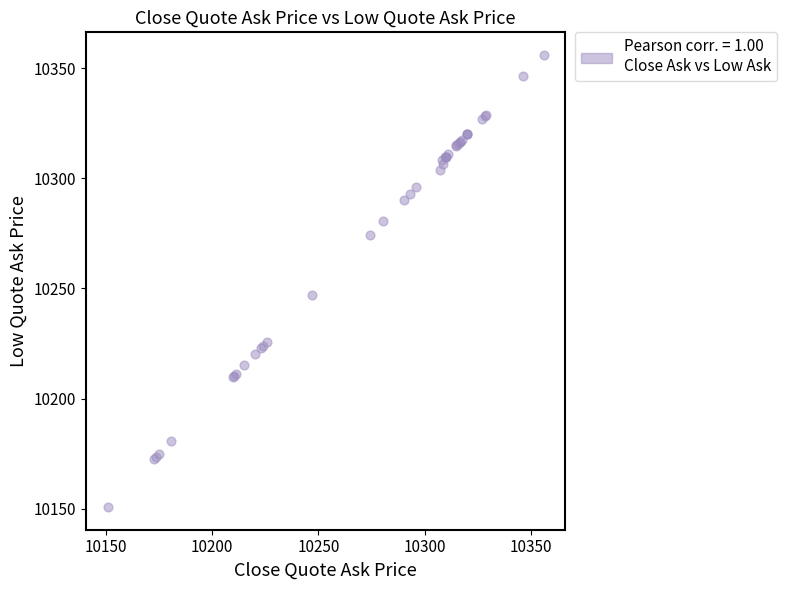

What Y value in the scatter plot is closest to 10253?

10247.1